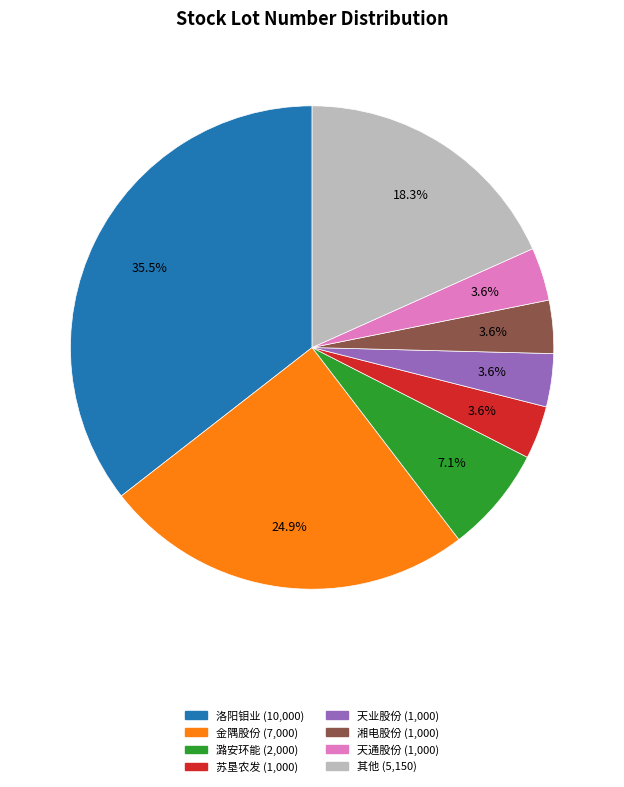

Is there any slice that represents more than half of the pie?

No